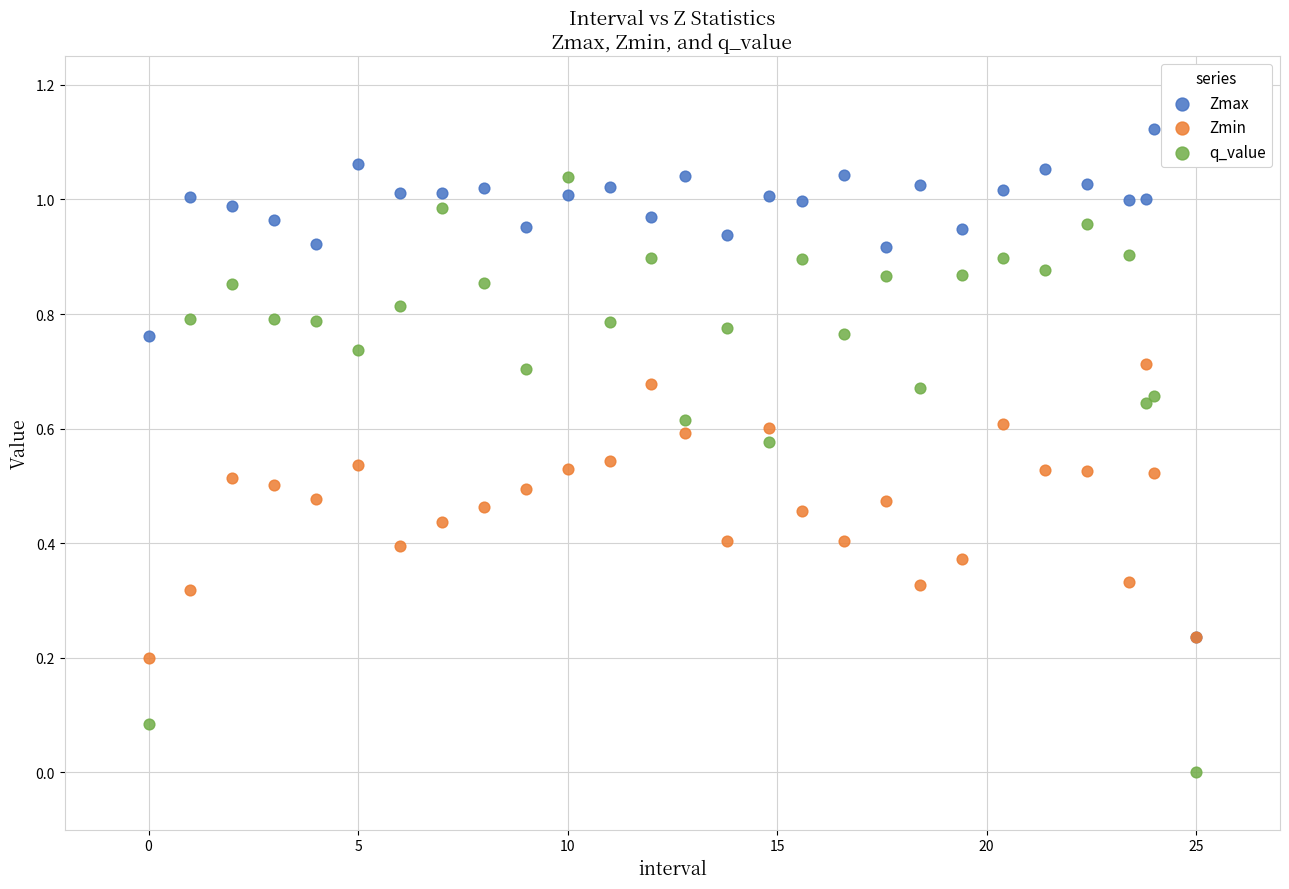

What are all the series names shown in the legend?

Zmax, Zmin, q_value